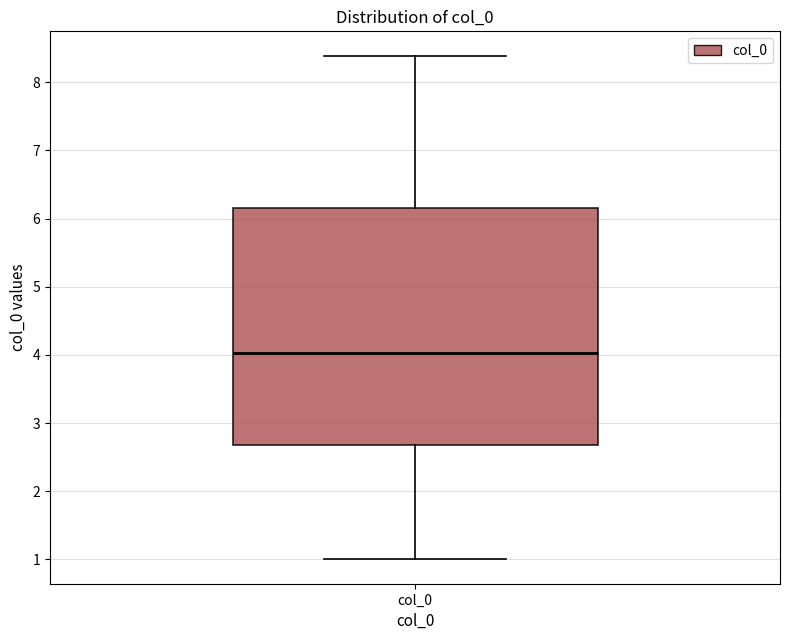

Where does the lower whisker of the box for col_0 end on the y-axis? The values are not printed on the chart, so give them approximately, as read against the axis.

1.0